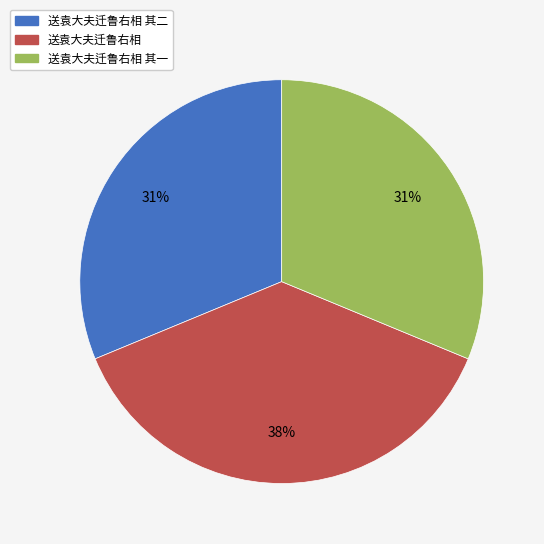

The 送袁大夫迁鲁右相 slice represents 38% of the pie. True or false?

True